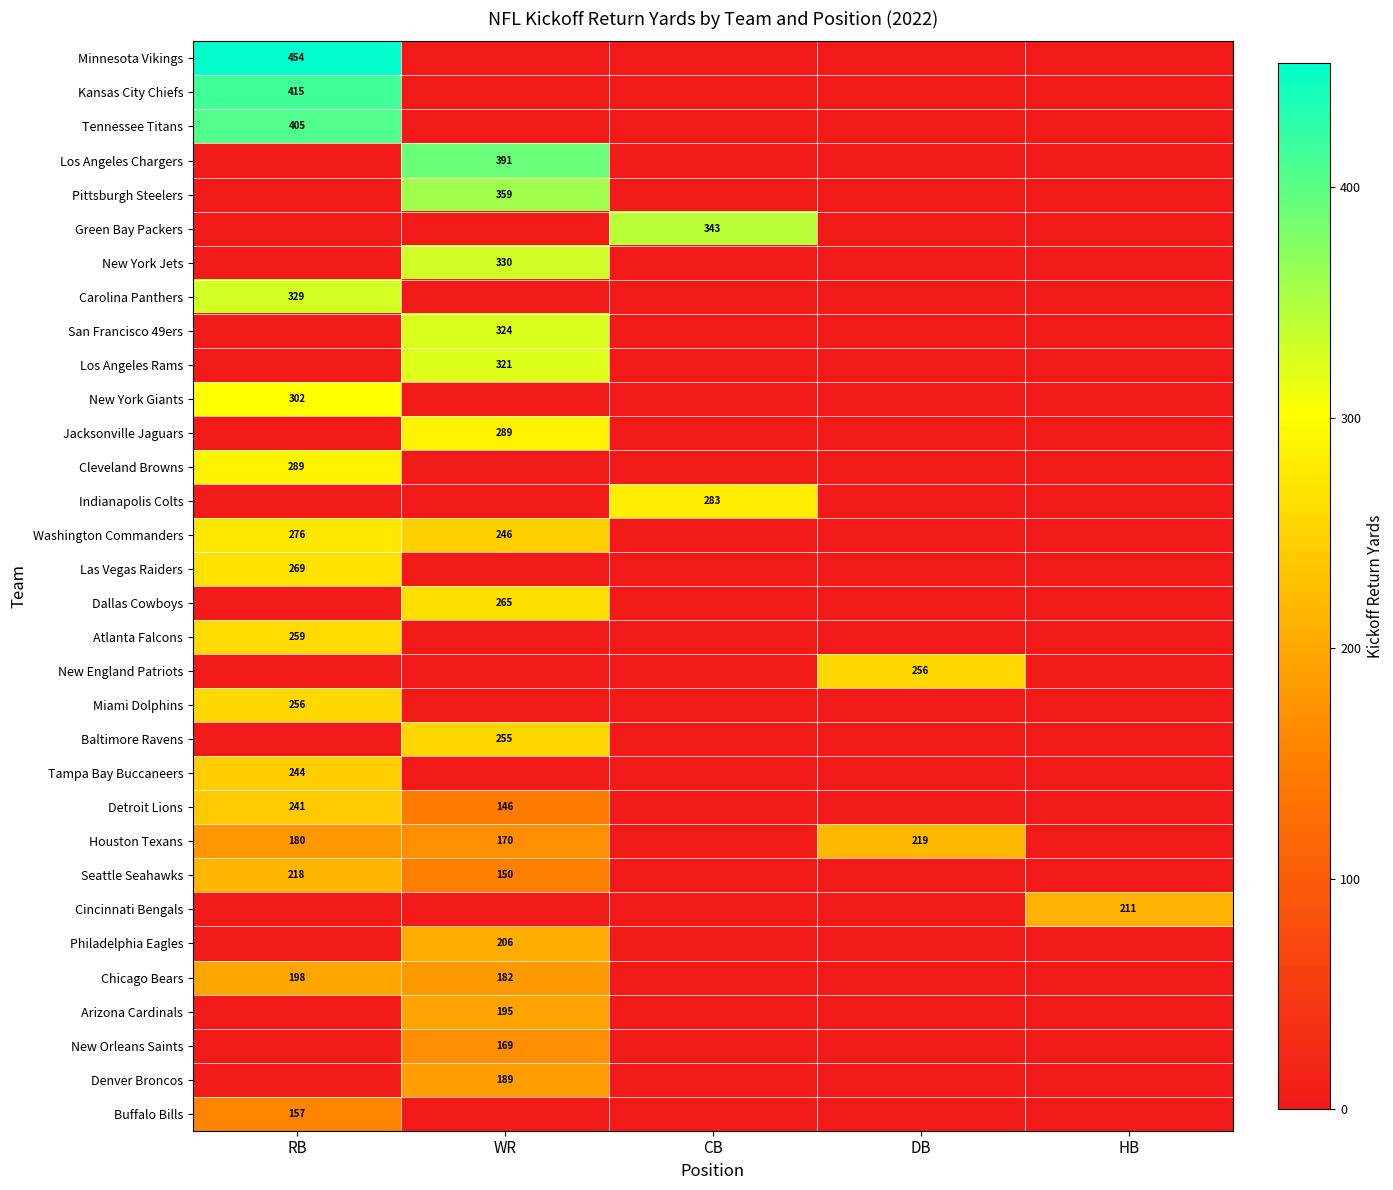

Is it true that Kansas City Chiefs equals 692 at RB?

False